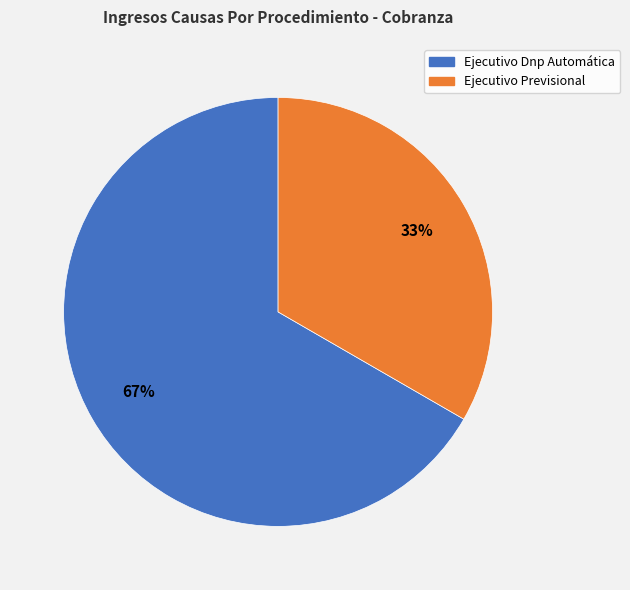

To the nearest percent, what is the average slice percentage?

50%